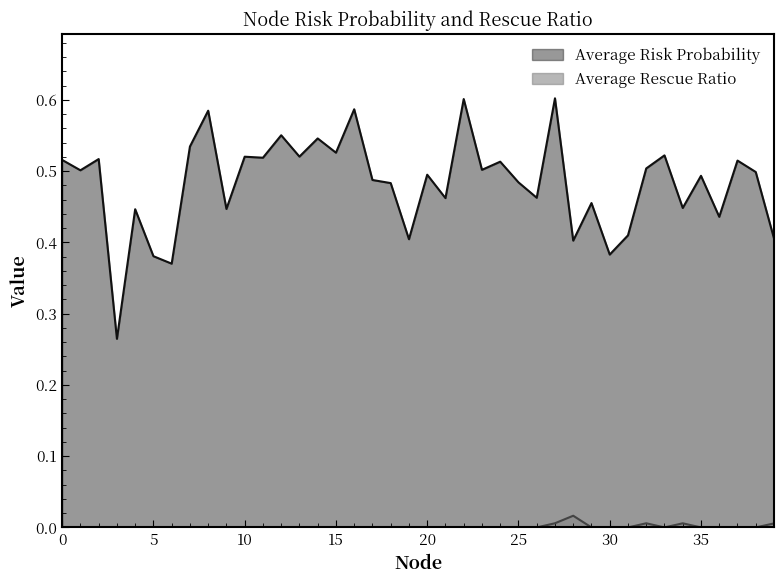

How many lines are shown in the chart?

2